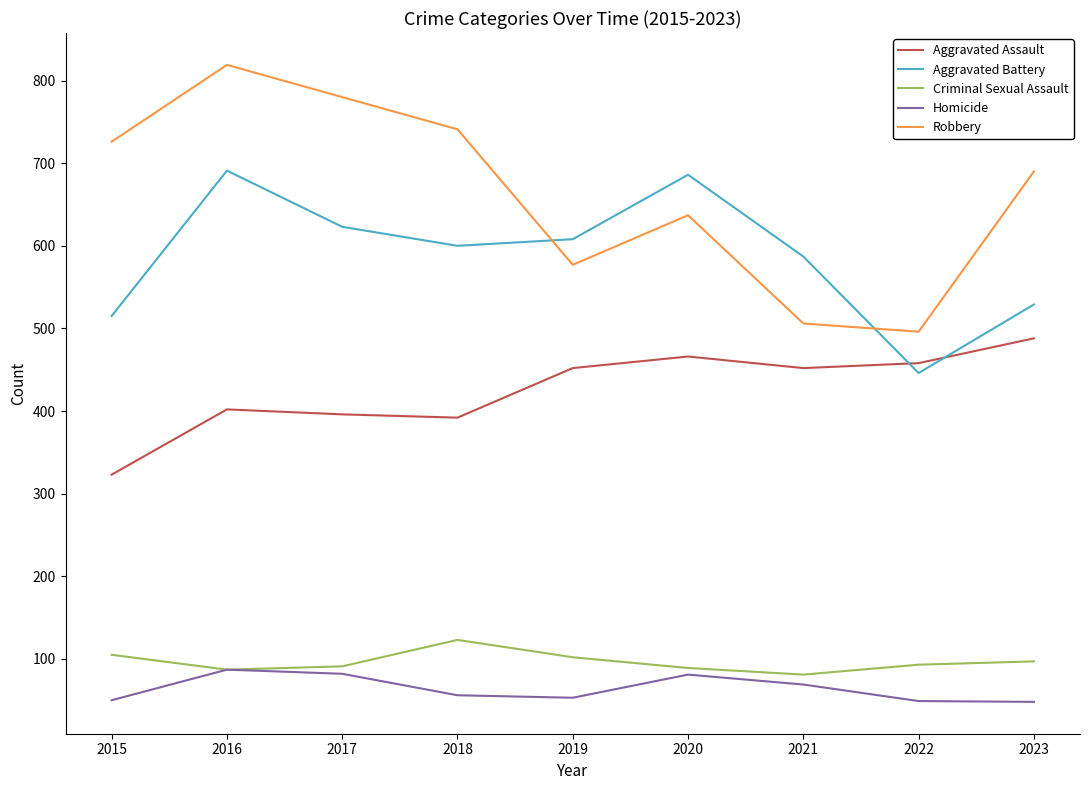

Is it true that Aggravated Battery equals 825 at 2019?

False